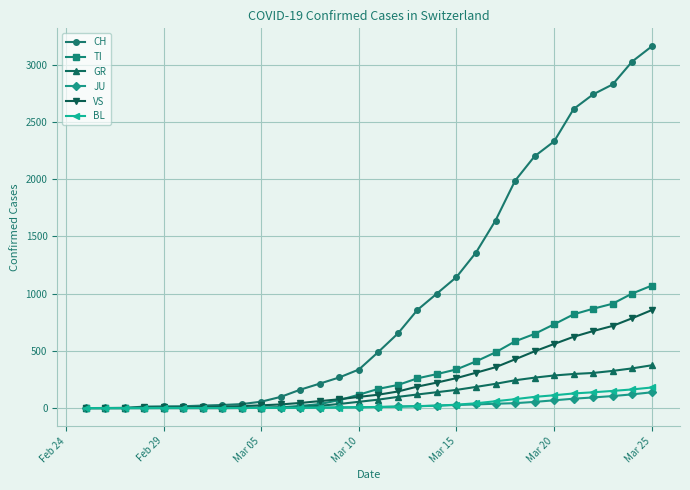

Which series ends up on top after the final intersection of GR and TI?

TI